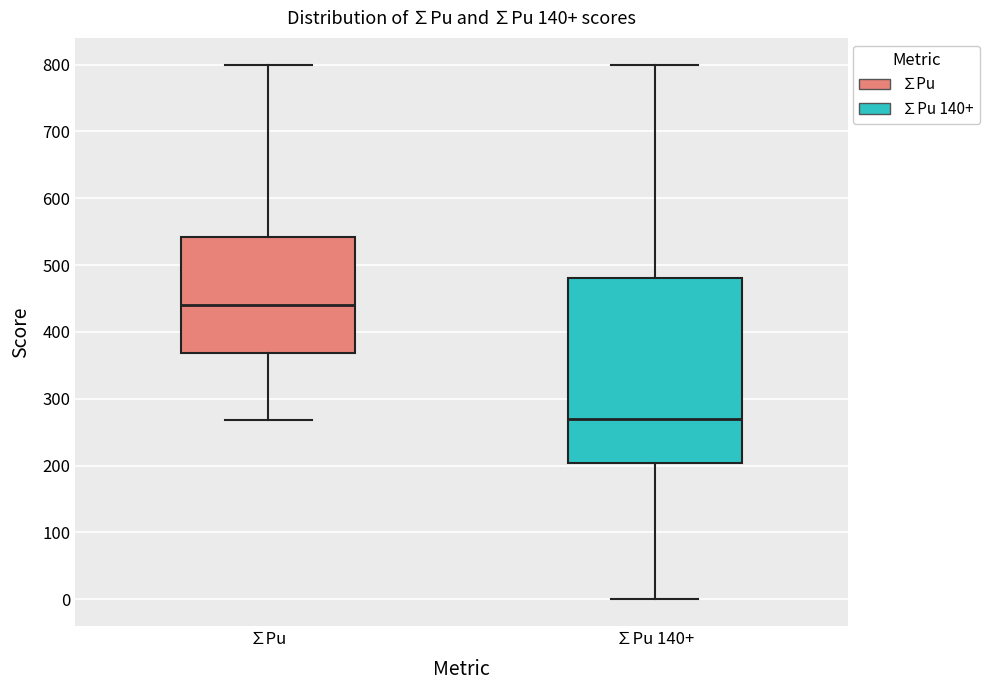

Which box is the tallest, from its lower edge to its upper edge?

∑Pu 140+